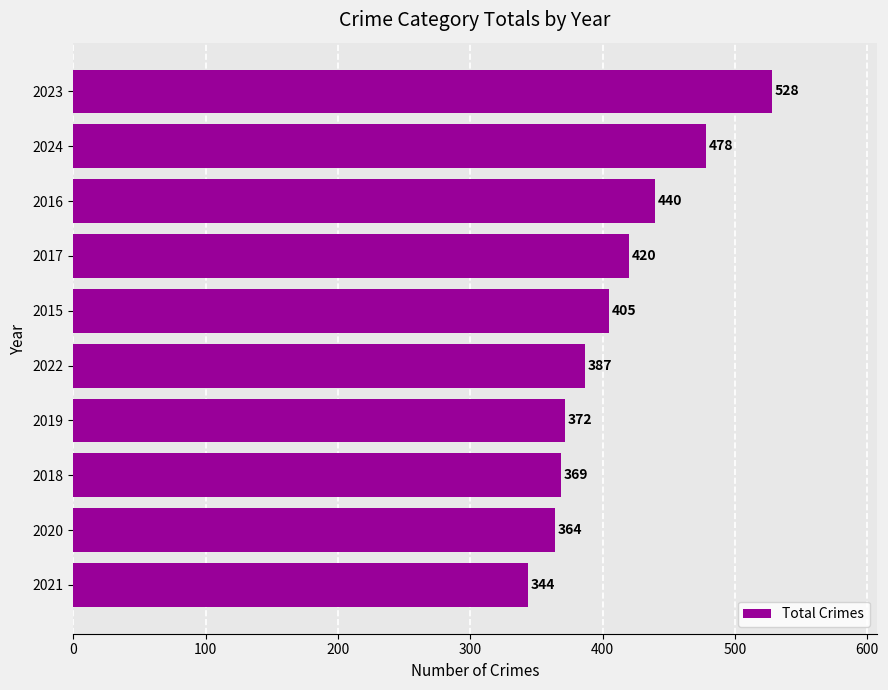

How many data points does each series have?

10